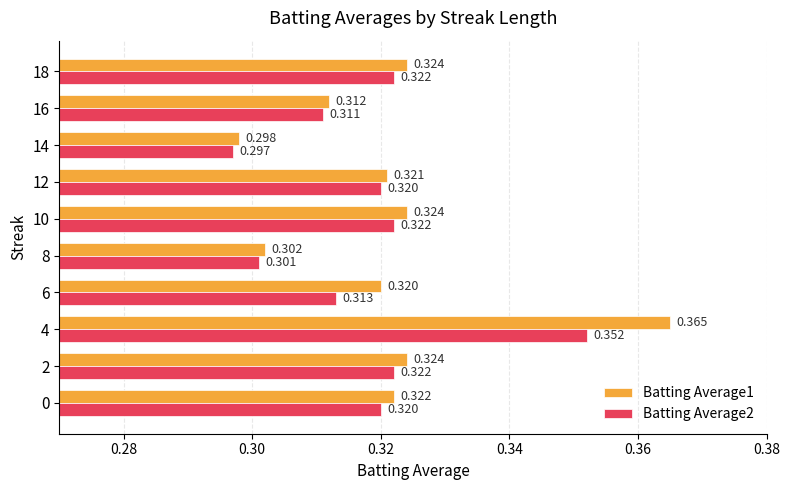

Is the value of Batting Average2 at 14 greater than the value of Batting Average1 at 18?

No